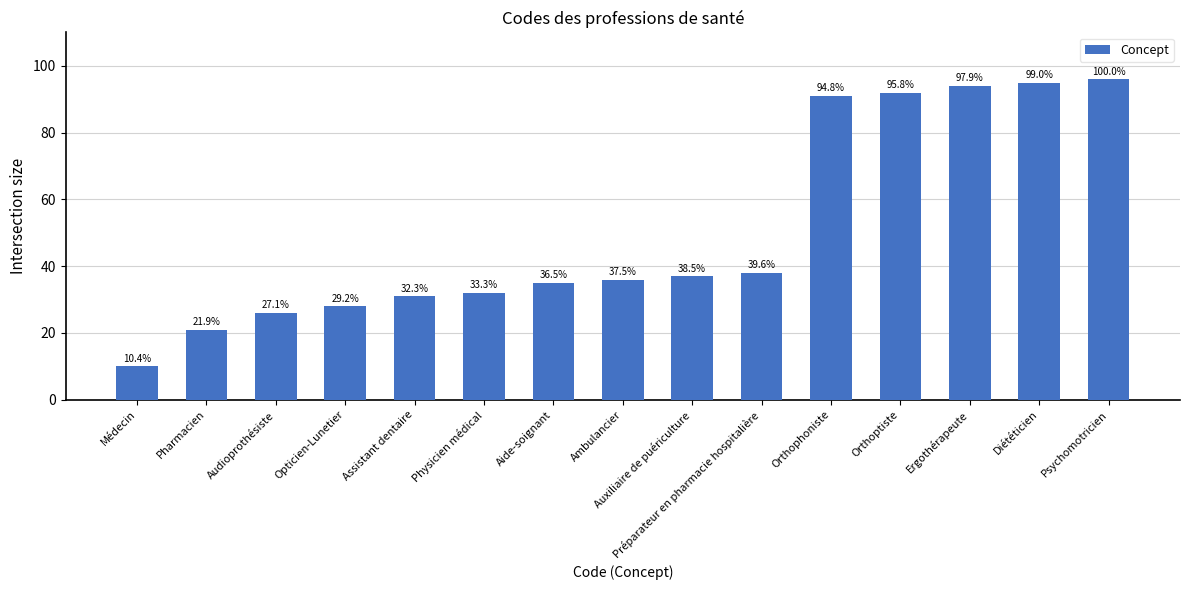

Does the chart contain any negative values?

No